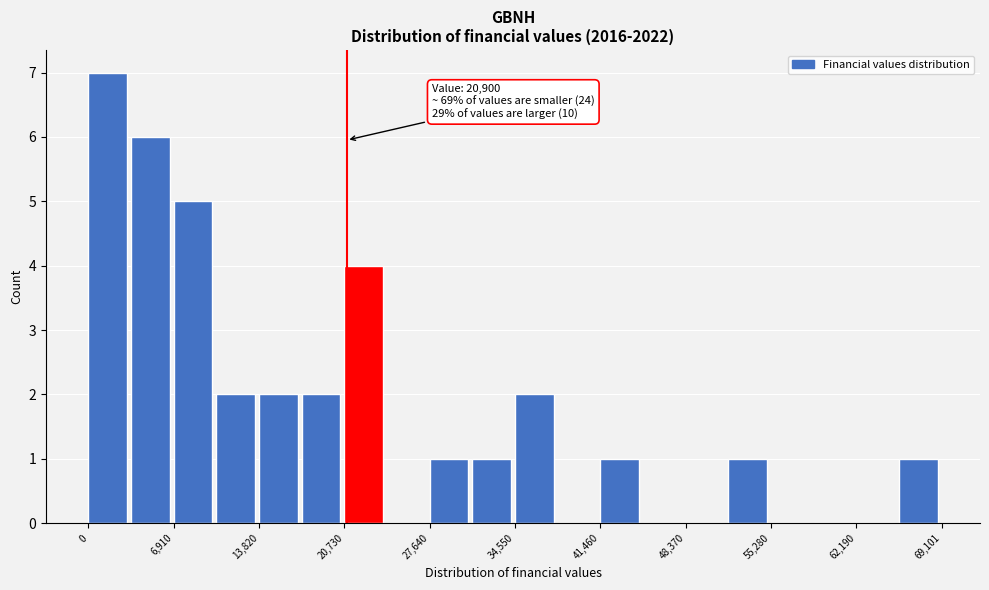

Read against the x-axis, roughly where is the centre of the tallest bar?

2000